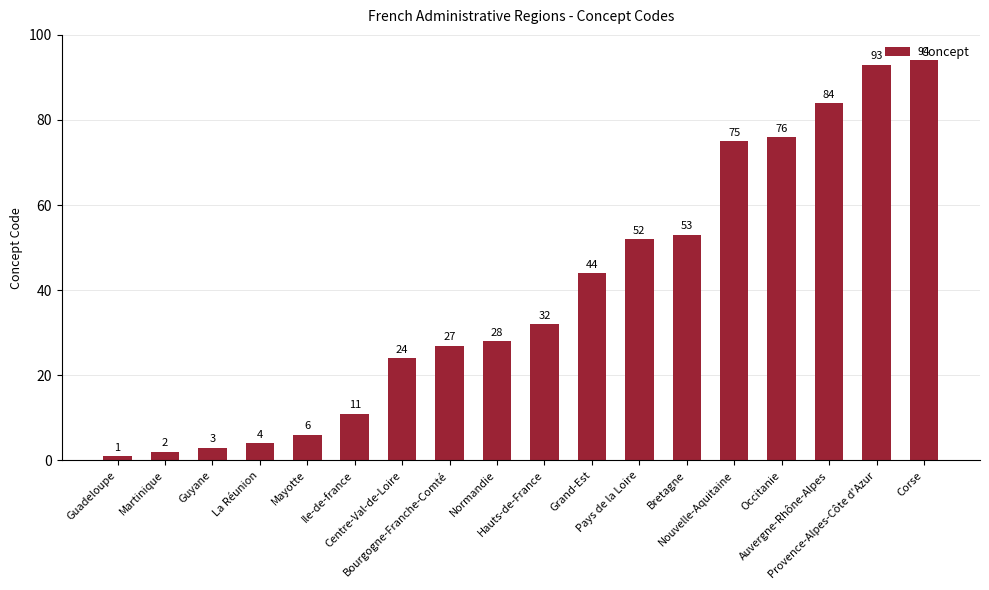

How many data points does each series have?

18